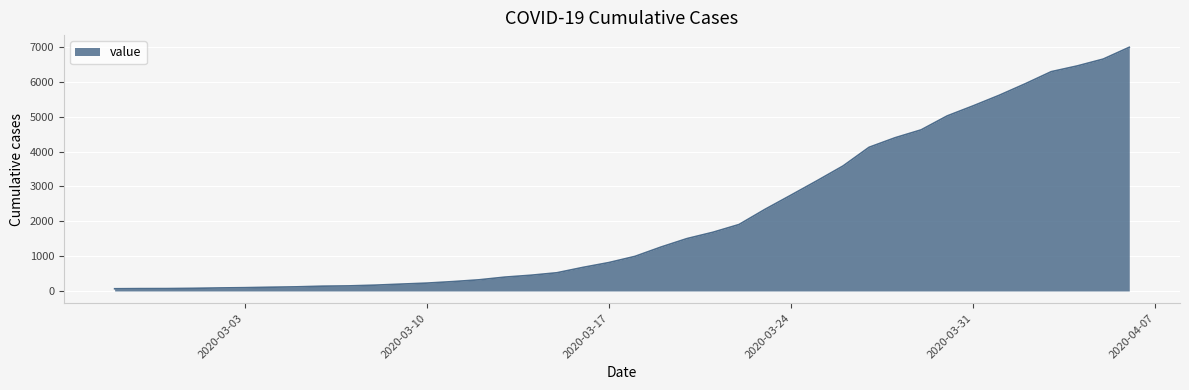

What is the greatest value displayed?

6995